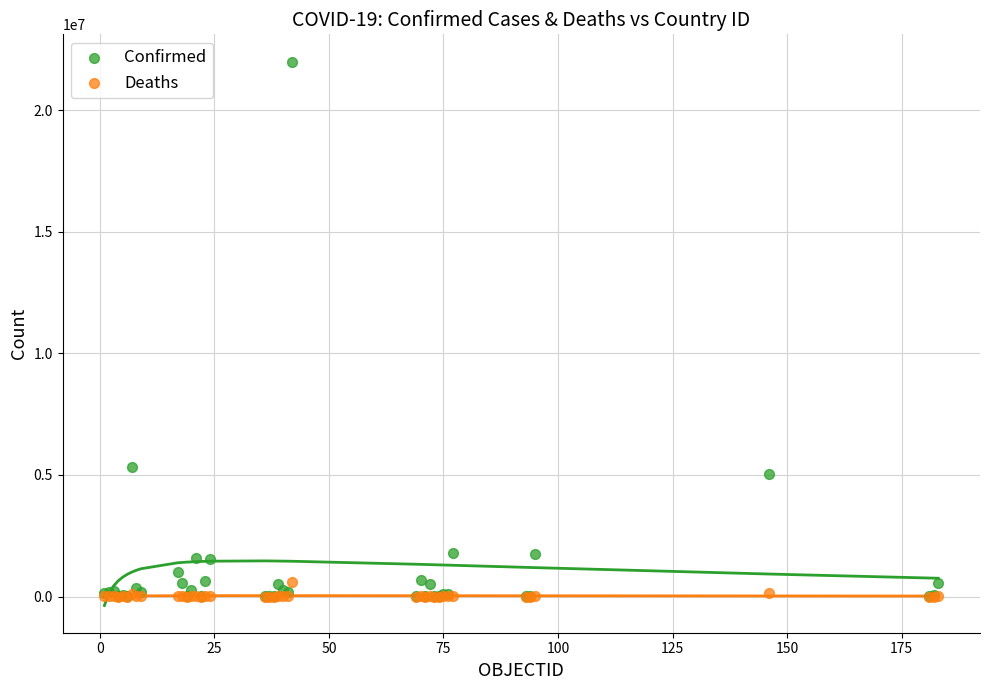

What are all the series names shown in the legend?

Confirmed, Deaths